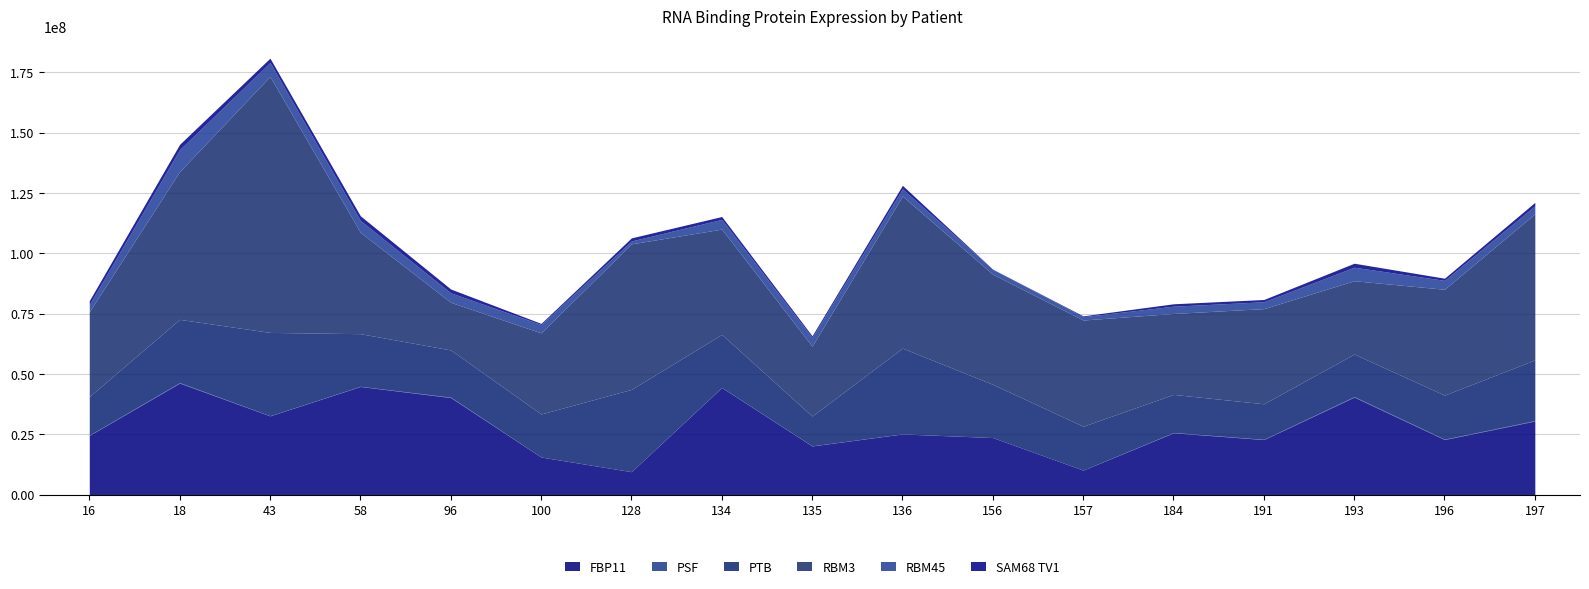

What is the difference between the highest and lowest values at 135?

28896740.6